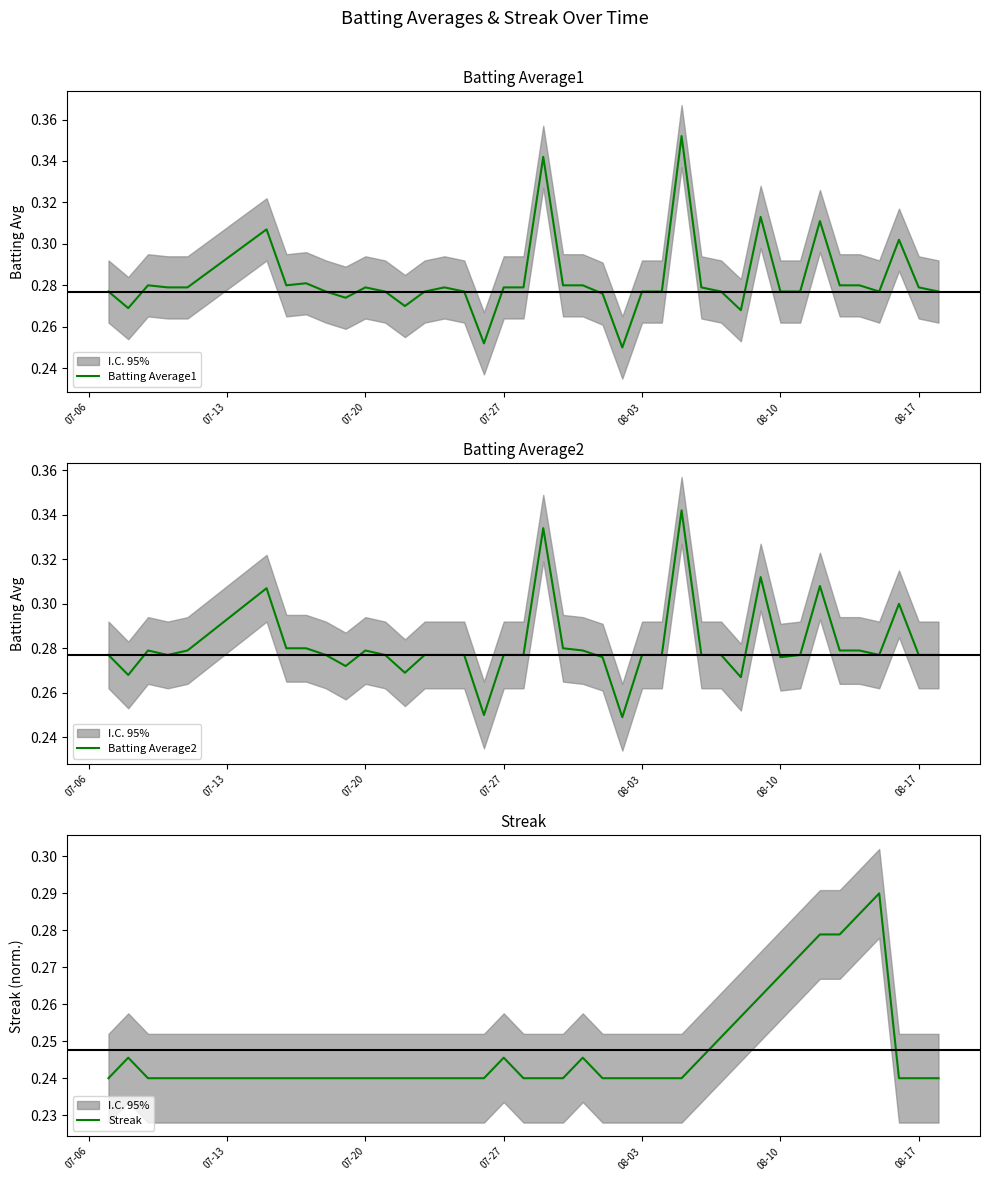

After their last crossing, which series has the higher values: Batting Average1 or Streak?

Batting Average1